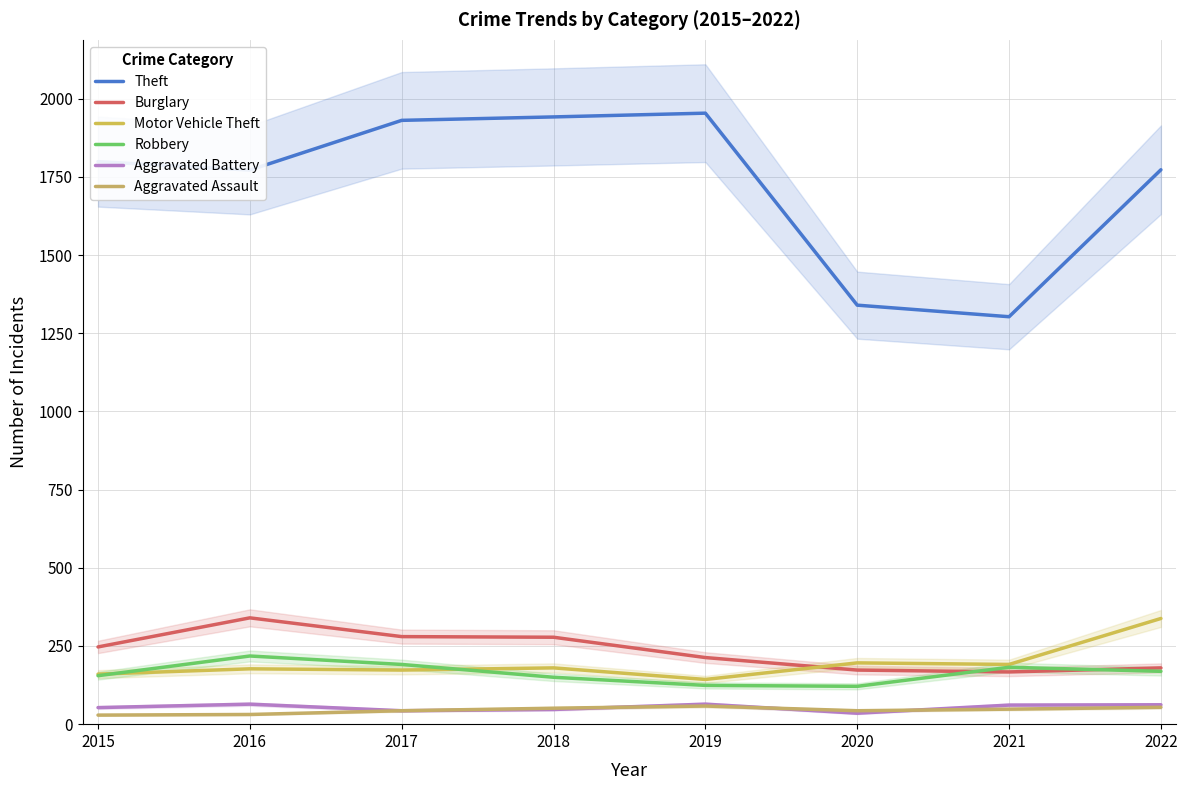

Reading left to right, transcribe all the data shown in this chart.

Theft: 2015=1799	2016=1772	2017=1931	2018=1942	2019=1954	2020=1340	2021=1303	2022=1773
Burglary: 2015=247	2016=340	2017=280	2018=278	2019=213	2020=173	2021=167	2022=180
Motor Vehicle Theft: 2015=160	2016=177	2017=173	2018=180	2019=143	2020=196	2021=191	2022=338
Robbery: 2015=155	2016=218	2017=191	2018=150	2019=124	2020=121	2021=182	2022=169
Aggravated Battery: 2015=53	2016=64	2017=43	2018=47	2019=64	2020=35	2021=61	2022=62
Aggravated Assault: 2015=29	2016=31	2017=43	2018=51	2019=58	2020=43	2021=48	2022=54